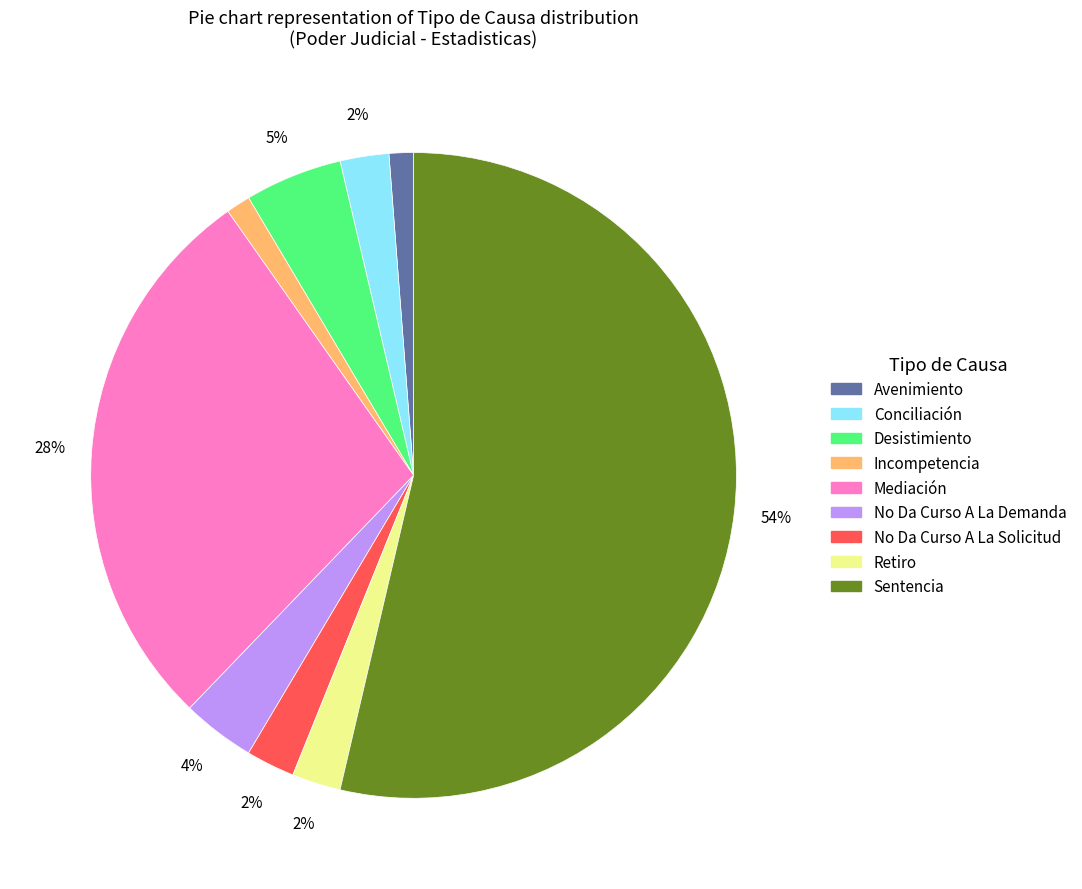

Is there a majority slice in this chart?

Yes